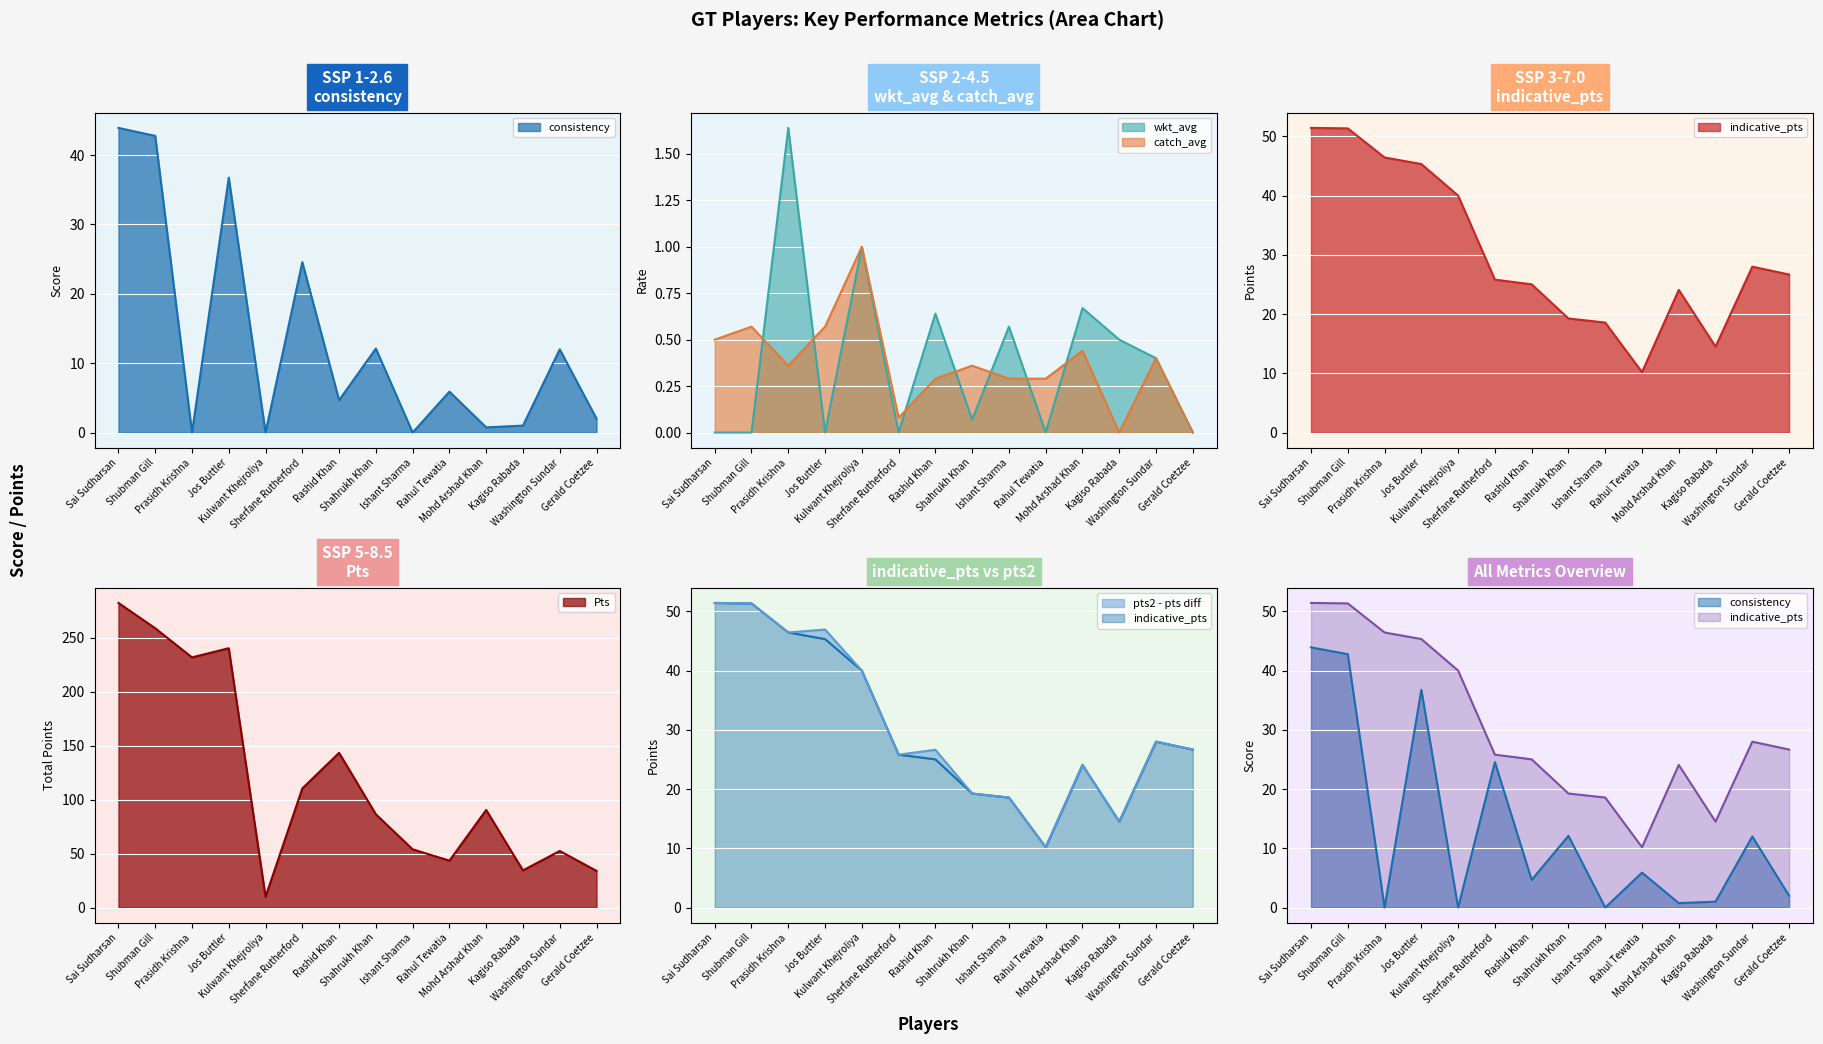

Reading right to left, transcribe all the data shown in this chart.

consistency: Gerald Coetzee=2.0	Washington Sundar=12.0	Kagiso Rabada=1.0	Mohd Arshad Khan=0.8	Rahul Tewatia=5.9	Ishant Sharma=0.0	Shahrukh Khan=12.1	Rashid Khan=4.7	Sherfane Rutherford=24.6	Kulwant Khejroliya=0.0	Jos Buttler=36.8	Prasidh Krishna=0.0	Shubman Gill=42.8	Sai Sudharsan=43.9
wkt_avg: Gerald Coetzee=0.0	Washington Sundar=0.4	Kagiso Rabada=0.5	Mohd Arshad Khan=0.7	Rahul Tewatia=0.0	Ishant Sharma=0.6	Shahrukh Khan=0.1	Rashid Khan=0.6	Sherfane Rutherford=0.0	Kulwant Khejroliya=1.0	Jos Buttler=0.0	Prasidh Krishna=1.6	Shubman Gill=0.0	Sai Sudharsan=0.0
catch_avg: Gerald Coetzee=0.0	Washington Sundar=0.4	Kagiso Rabada=0.0	Mohd Arshad Khan=0.4	Rahul Tewatia=0.3	Ishant Sharma=0.3	Shahrukh Khan=0.4	Rashid Khan=0.3	Sherfane Rutherford=0.1	Kulwant Khejroliya=1.0	Jos Buttler=0.6	Prasidh Krishna=0.4	Shubman Gill=0.6	Sai Sudharsan=0.5
indicative_pts: Gerald Coetzee=26.7	Washington Sundar=28.0	Kagiso Rabada=14.5	Mohd Arshad Khan=24.1	Rahul Tewatia=10.2	Ishant Sharma=18.6	Shahrukh Khan=19.2	Rashid Khan=25.0	Sherfane Rutherford=25.8	Kulwant Khejroliya=40.0	Jos Buttler=45.3	Prasidh Krishna=46.4	Shubman Gill=51.3	Sai Sudharsan=51.4
indicative_pts2: Gerald Coetzee=26.7	Washington Sundar=28.0	Kagiso Rabada=14.5	Mohd Arshad Khan=24.1	Rahul Tewatia=10.2	Ishant Sharma=18.6	Shahrukh Khan=19.2	Rashid Khan=26.6	Sherfane Rutherford=25.8	Kulwant Khejroliya=40.0	Jos Buttler=46.9	Prasidh Krishna=46.4	Shubman Gill=51.3	Sai Sudharsan=51.4
Pts: Gerald Coetzee=34.0	Washington Sundar=52.5	Kagiso Rabada=34.5	Mohd Arshad Khan=90.5	Rahul Tewatia=43.5	Ishant Sharma=54.0	Shahrukh Khan=86.5	Rashid Khan=143.5	Sherfane Rutherford=110.5	Kulwant Khejroliya=10.0	Jos Buttler=240.5	Prasidh Krishna=232.0	Shubman Gill=259.0	Sai Sudharsan=282.5